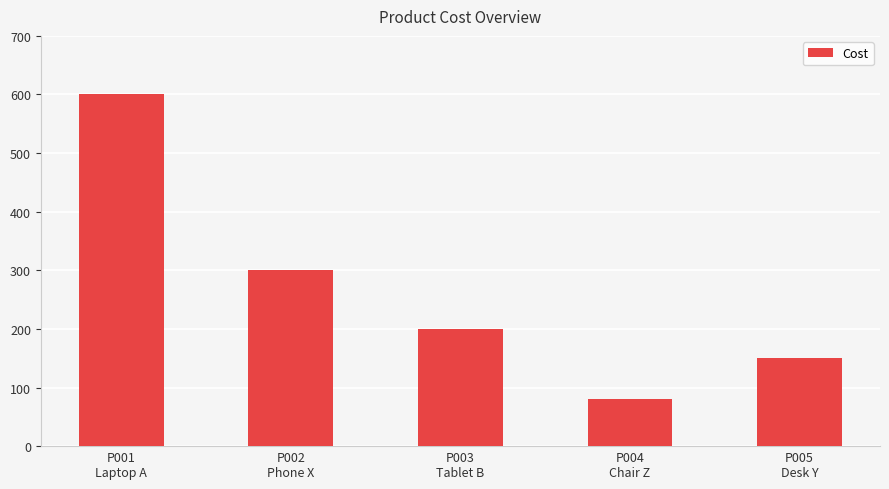

True or false: the data shows 32 at P004
Chair Z.

False